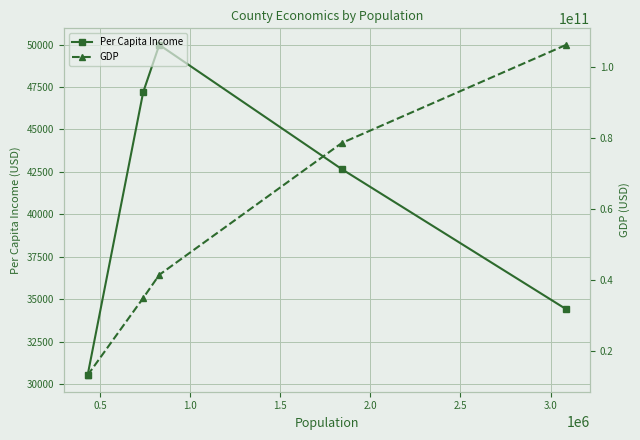

Which series has the widest spread of values?

GDP